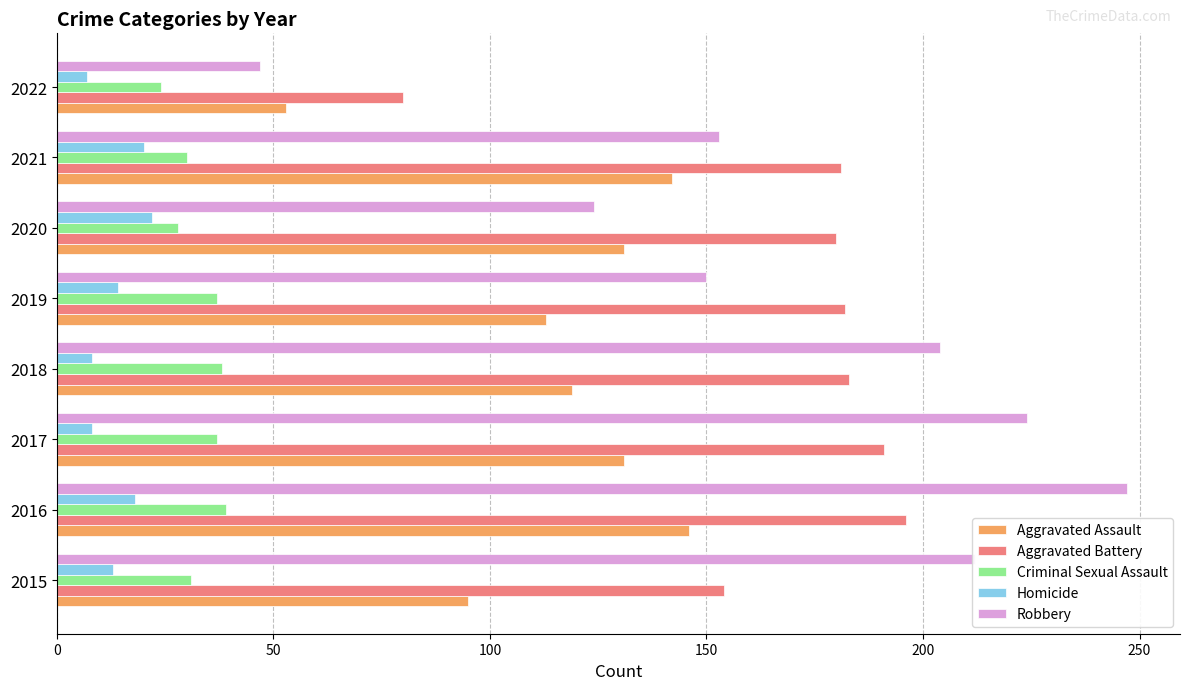

Read the Aggravated Battery value at 2019.

182